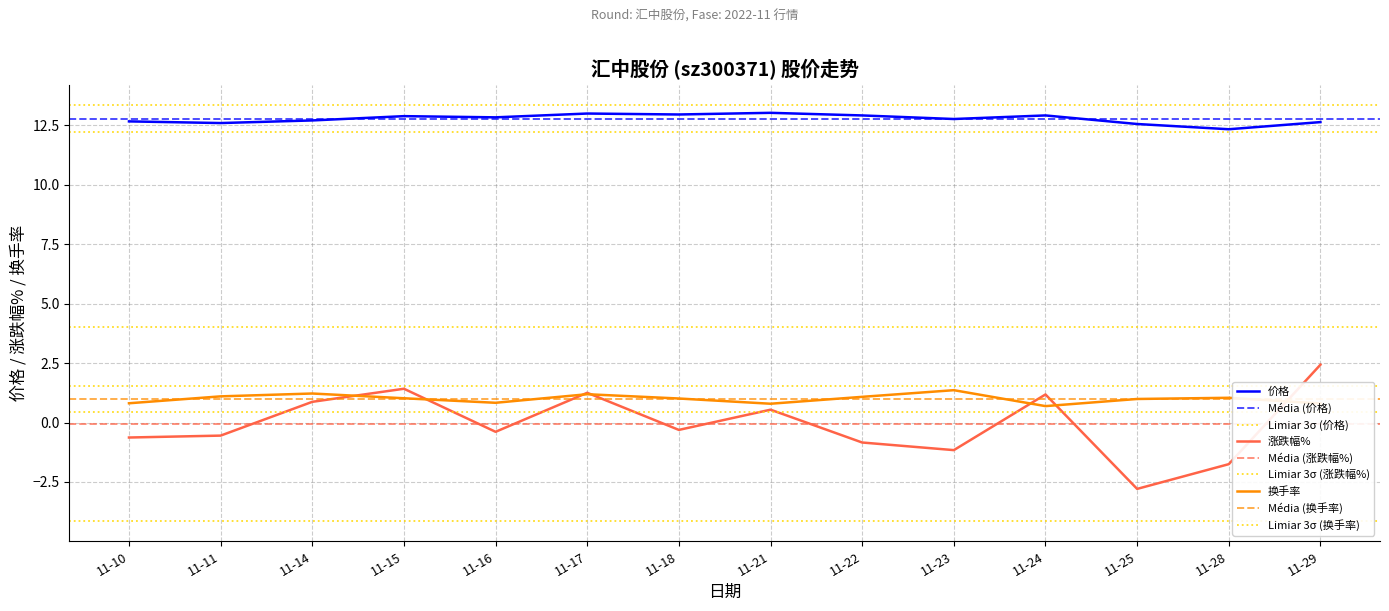

Which series reaches the maximum Y coordinate?

价格